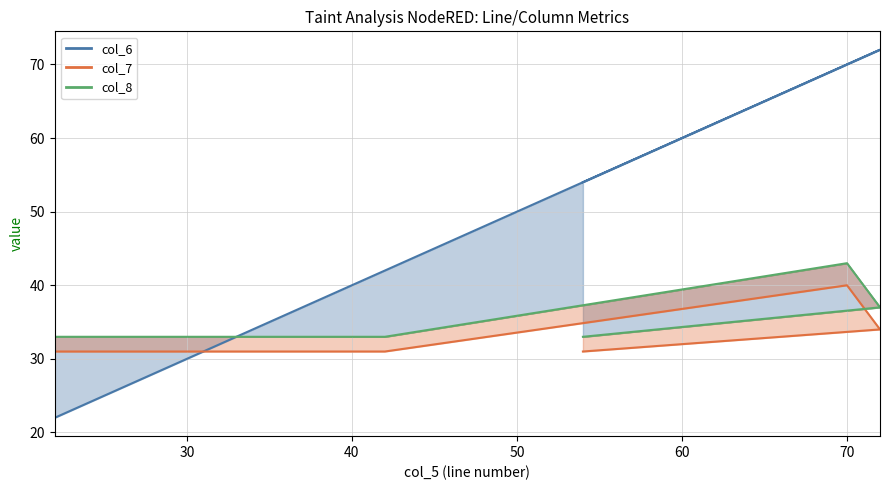

What is the greatest value displayed?

72